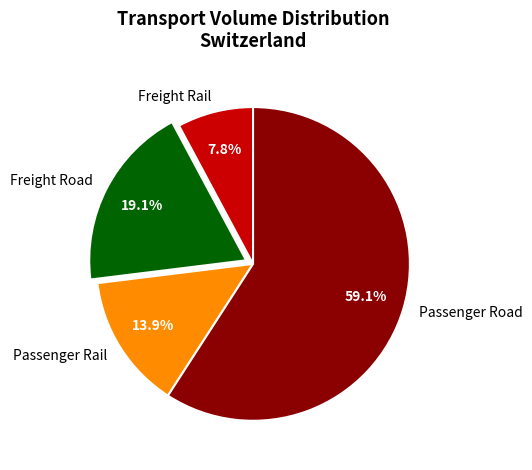

Is it true that Freight Rail is 17% of the pie?

False